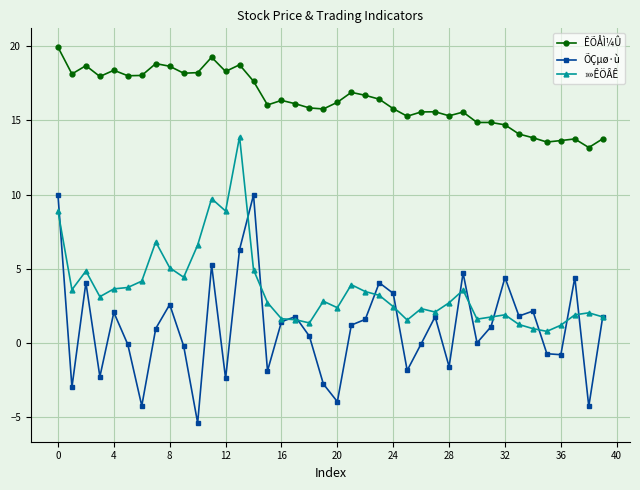

Does the chart have visible grid lines?

Yes